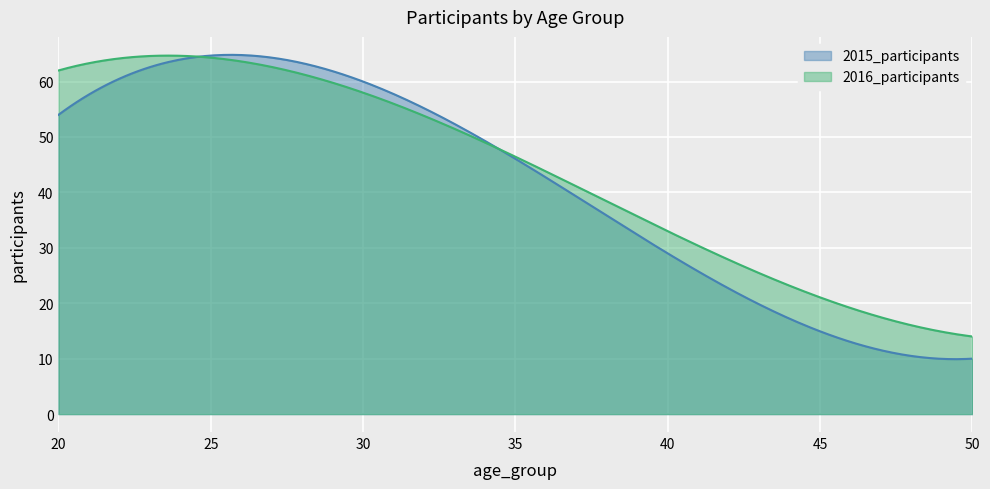

Is it true that 2015_participants equals 98 at 30?

False